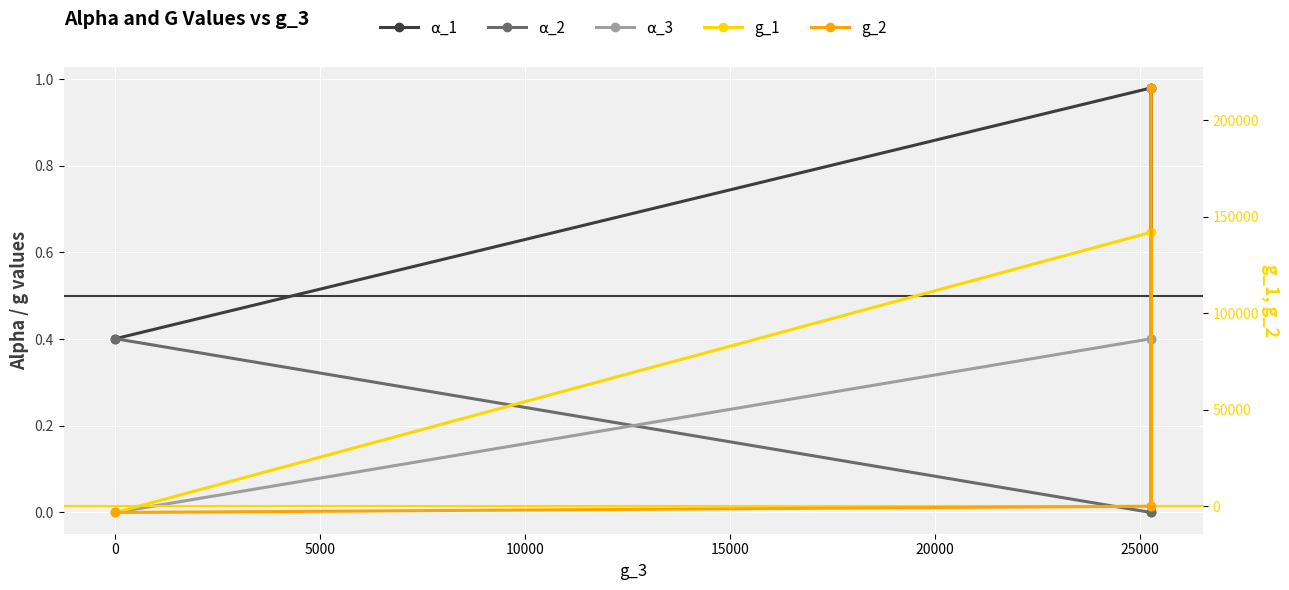

What is the greatest value displayed?

216631.0